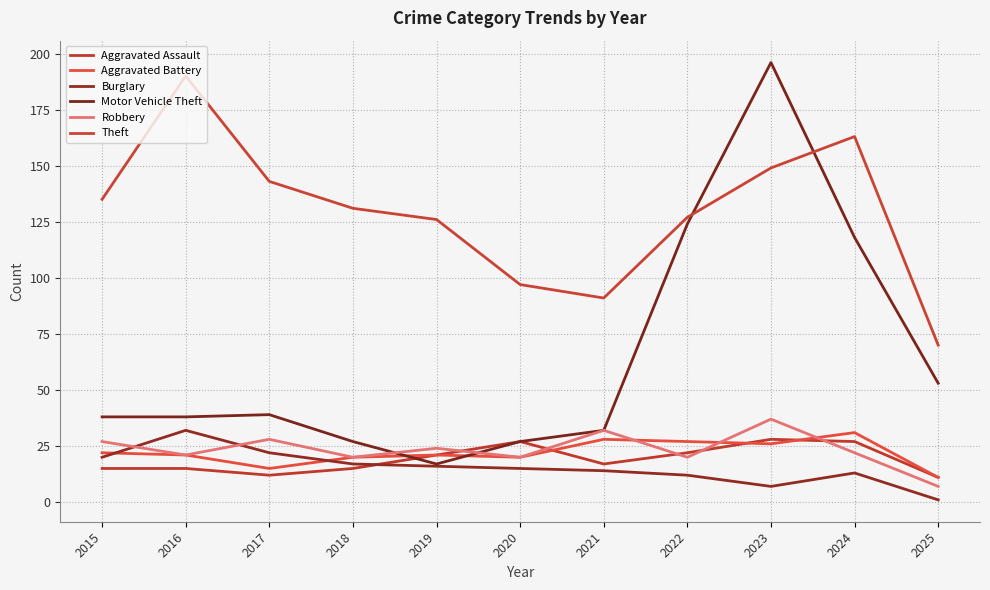

Which series has the widest spread of values?

Motor Vehicle Theft